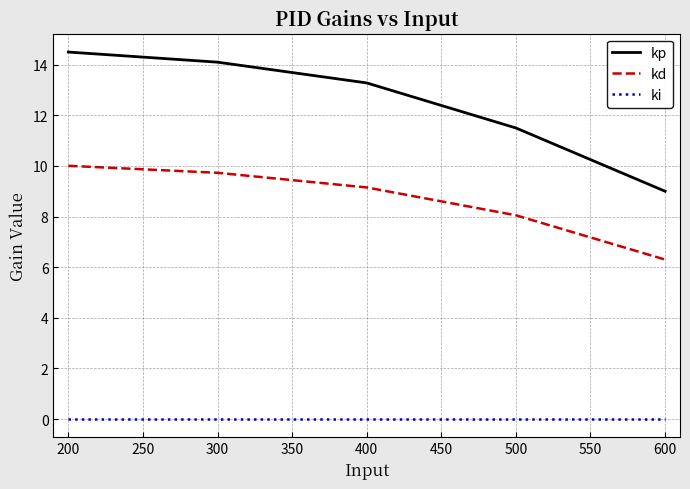

How many distinct data groups are displayed?

3